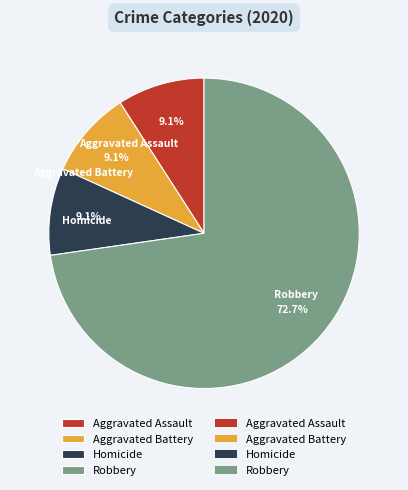

Which category accounts for the majority?

Robbery